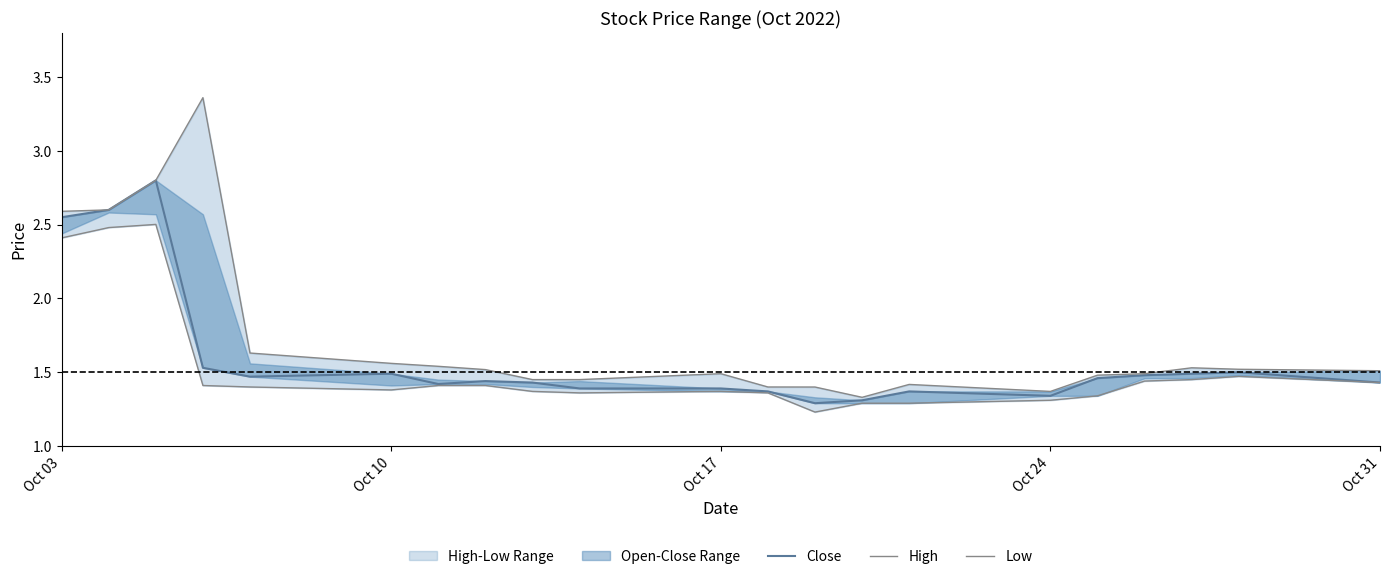

What is the minimum value shown in the chart?

1.2